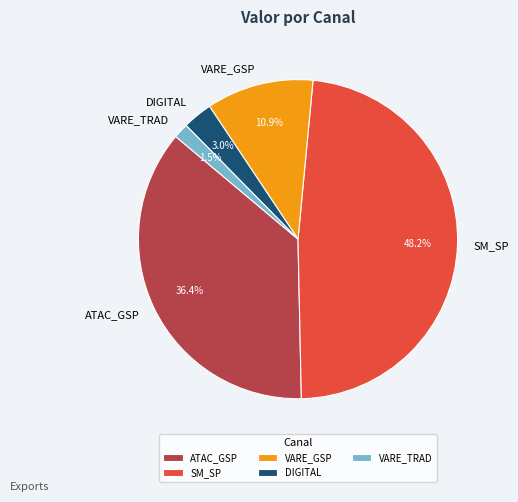

Rank the categories by value from highest to lowest.

SM_SP, ATAC_GSP, VARE_GSP, DIGITAL, VARE_TRAD